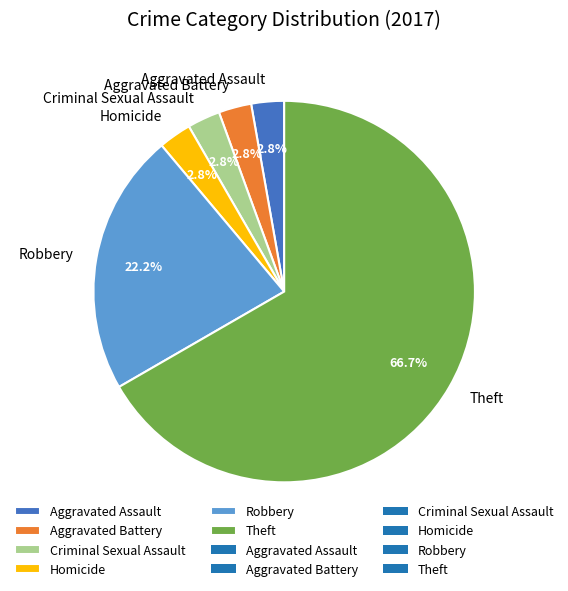

Which category has the biggest portion of the pie?

Theft